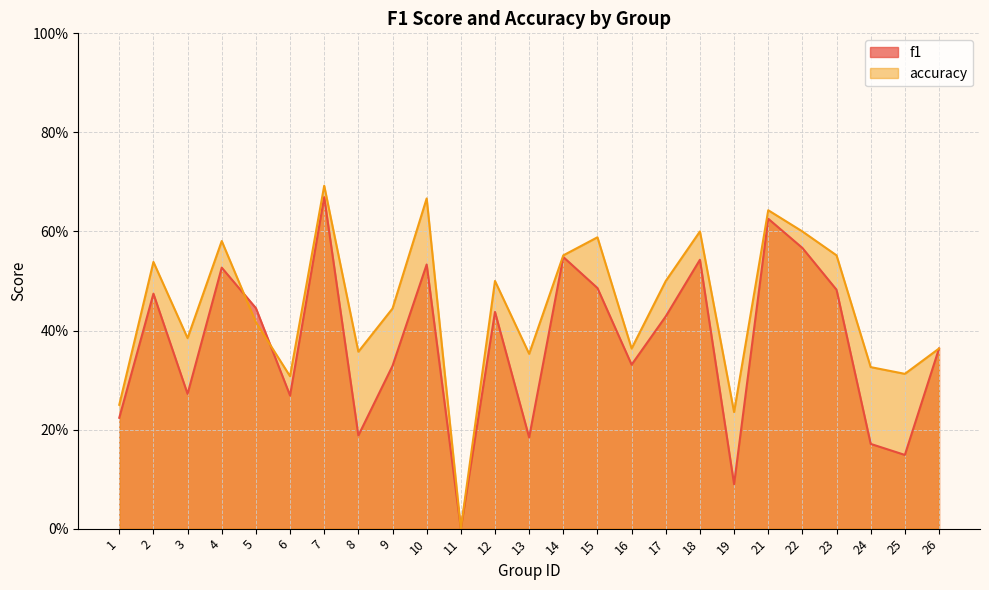

What is the average value of the accuracy series?

0.4